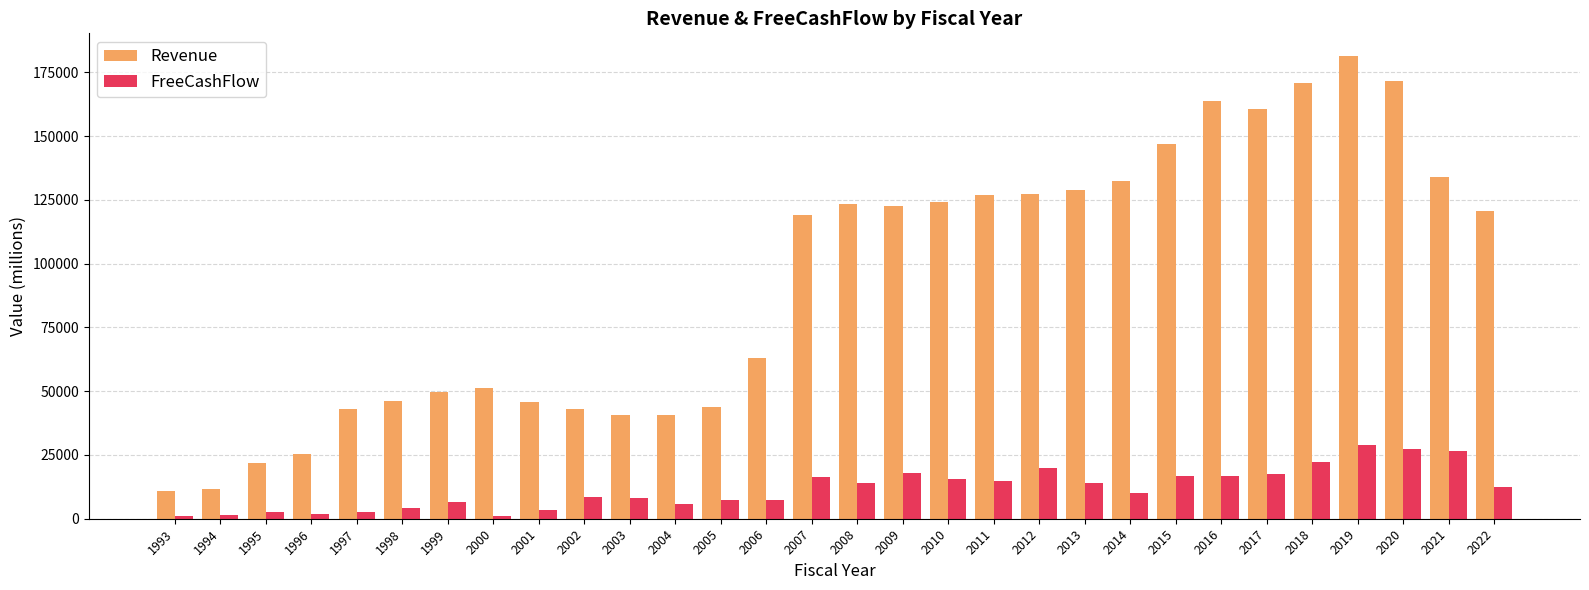

What is the greatest value displayed?

181193.0